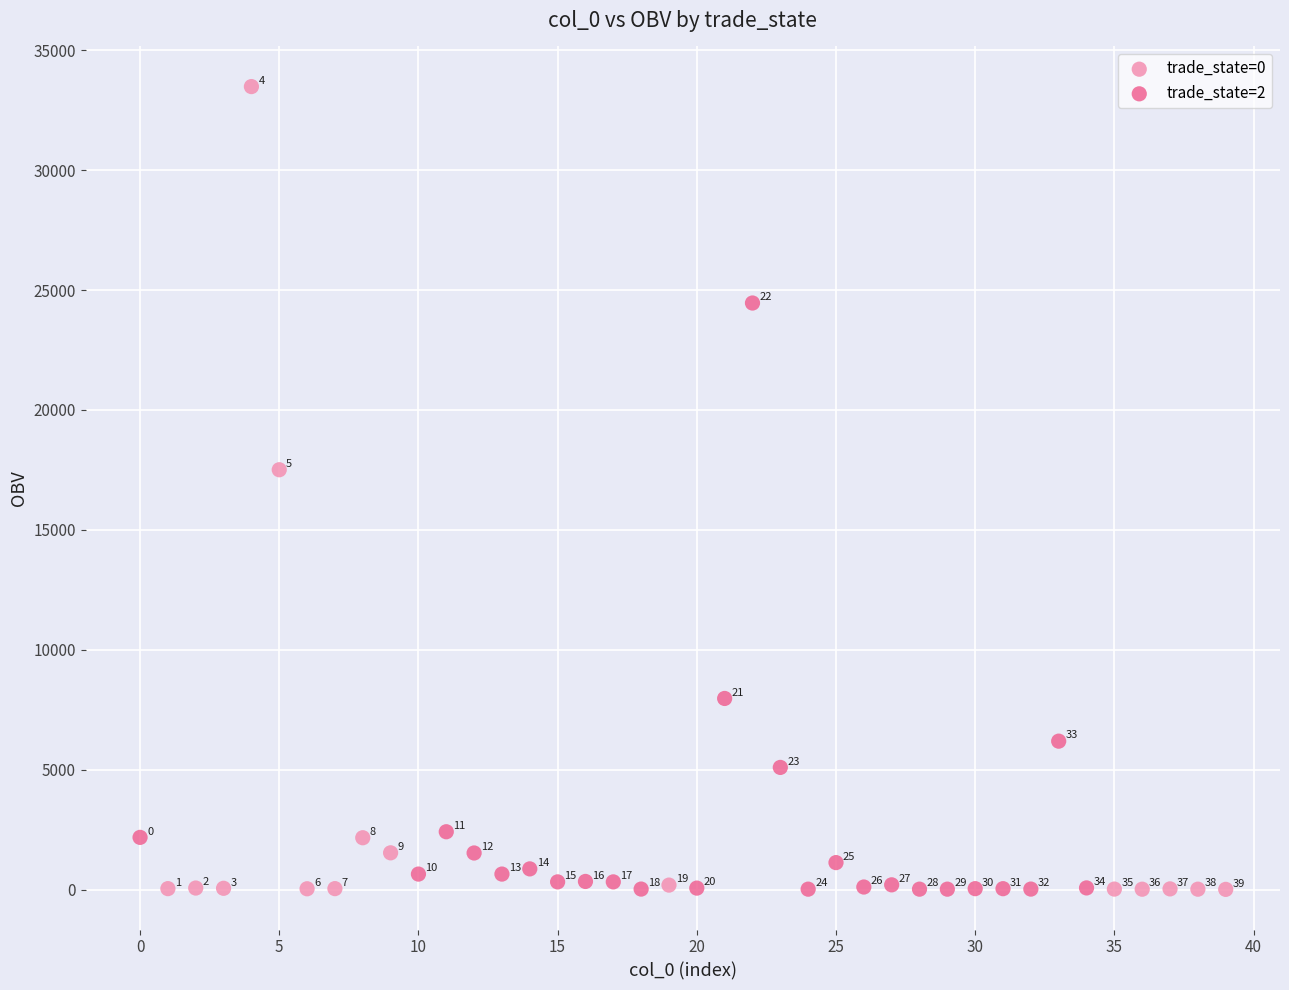

Which series has the widest spread of Y values?

trade_state=0